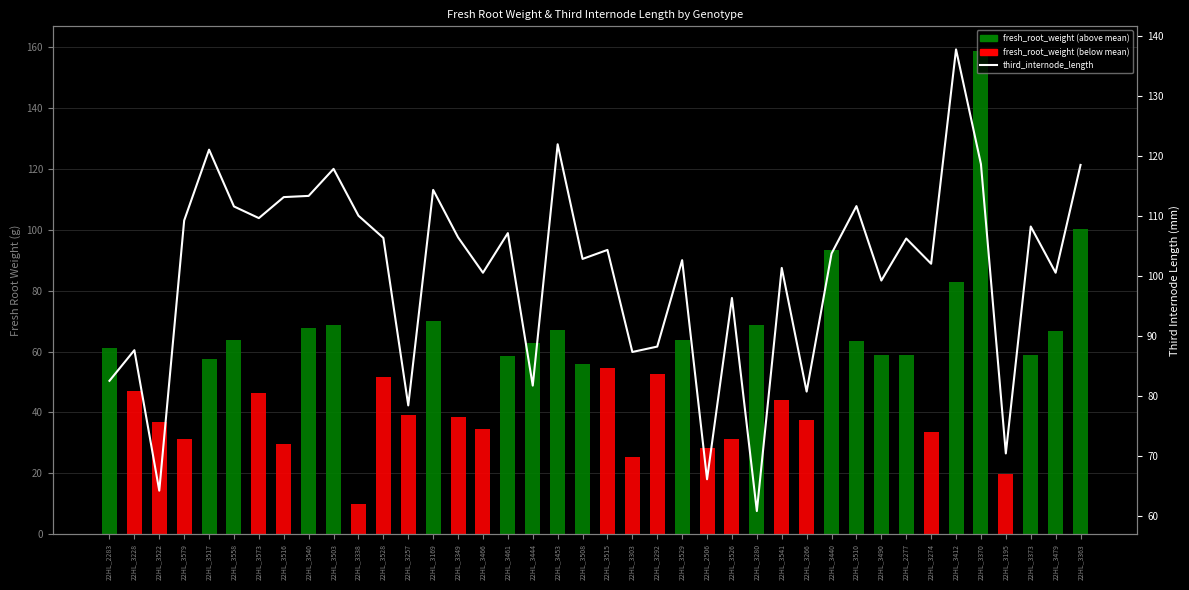

What are all the series names shown in the legend?

fresh_root_weight, third_internode_length